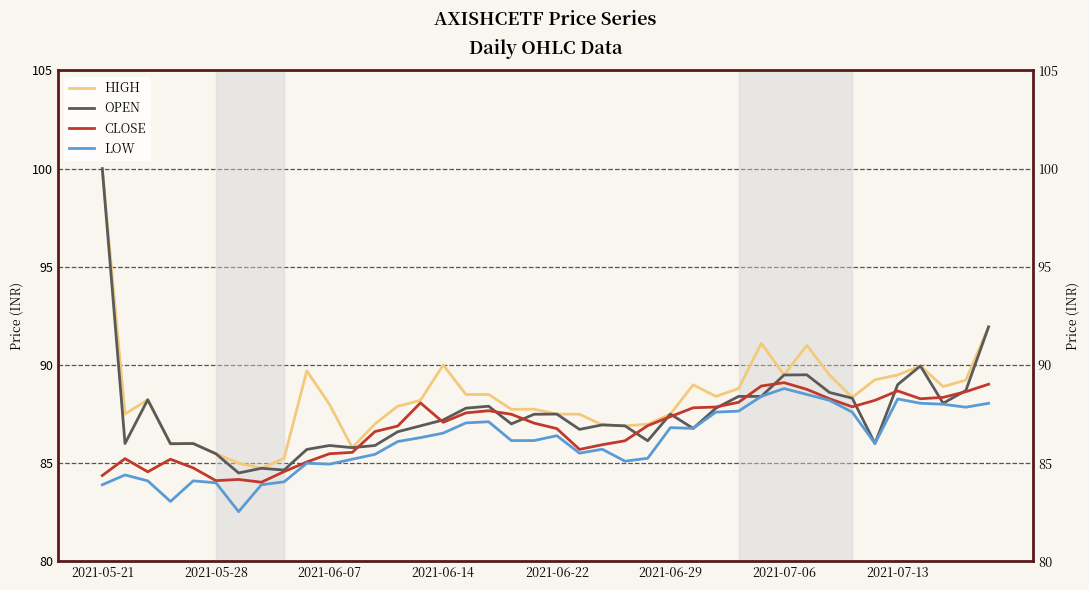

Is this an area chart (filled region under the line)?

No